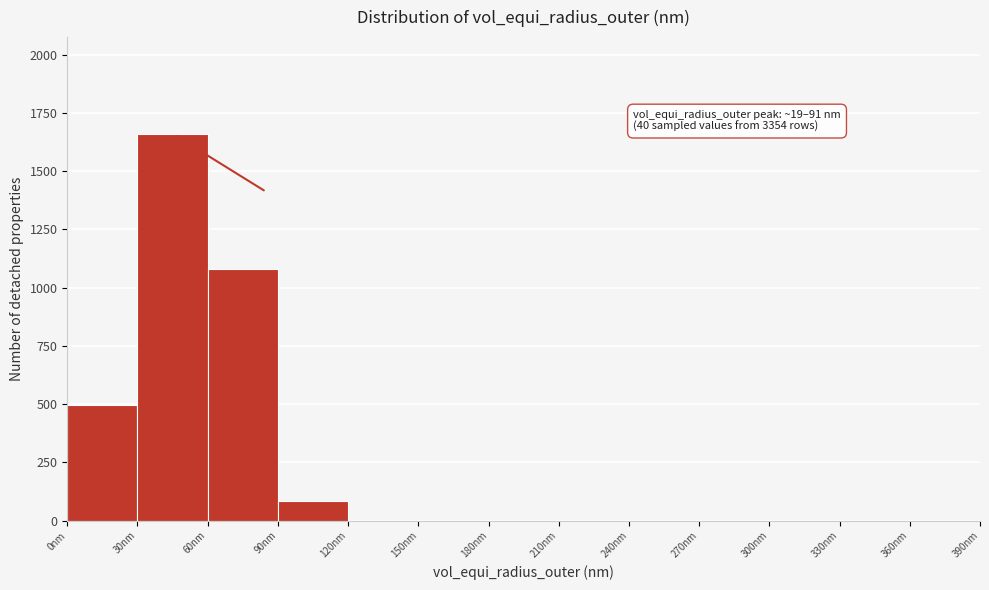

Which range on the x-axis has the tallest bar?

30 to 60